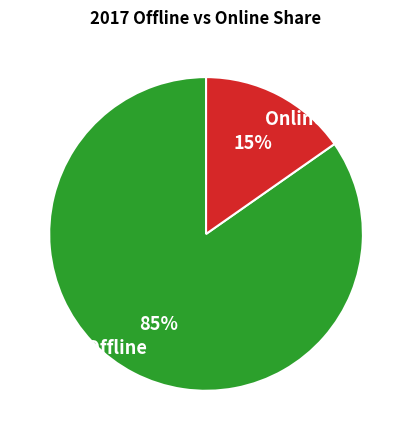

Which slice is the largest?

Offline